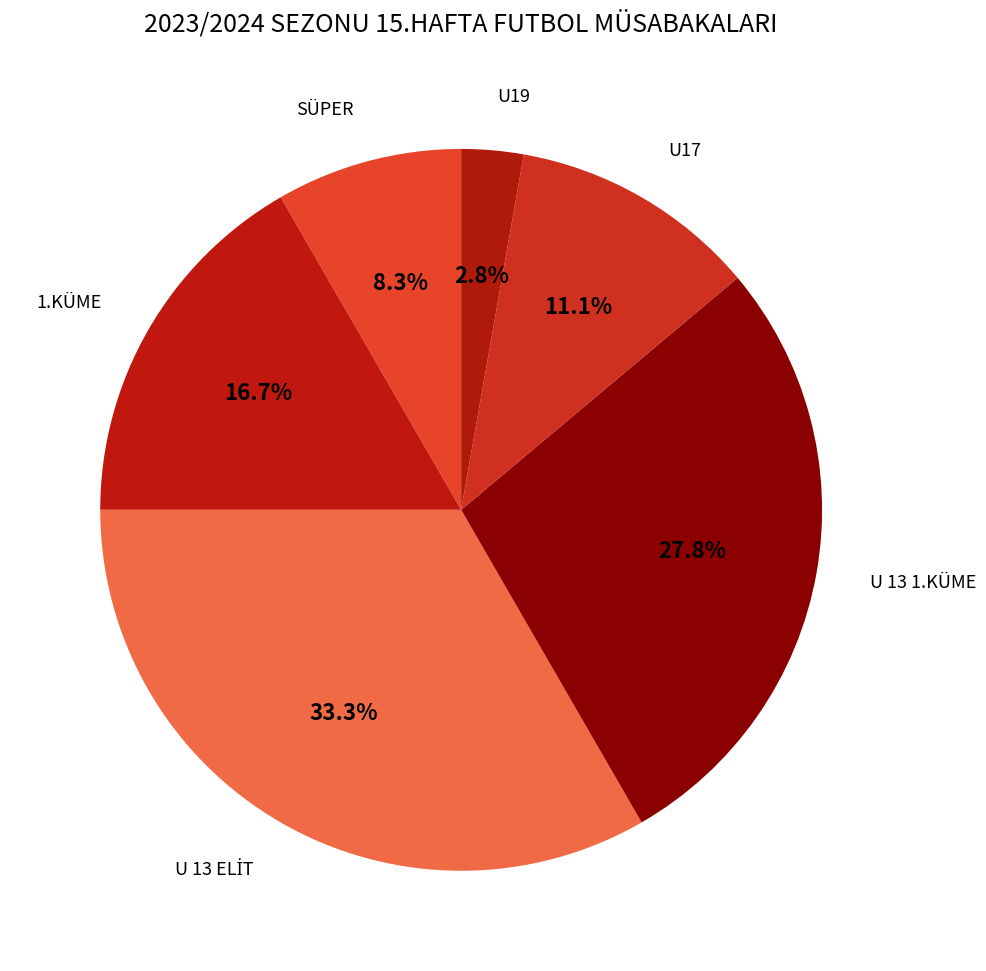

What is the ratio of the value at U 13 1.KÜME to the value at SÜPER?

3.3